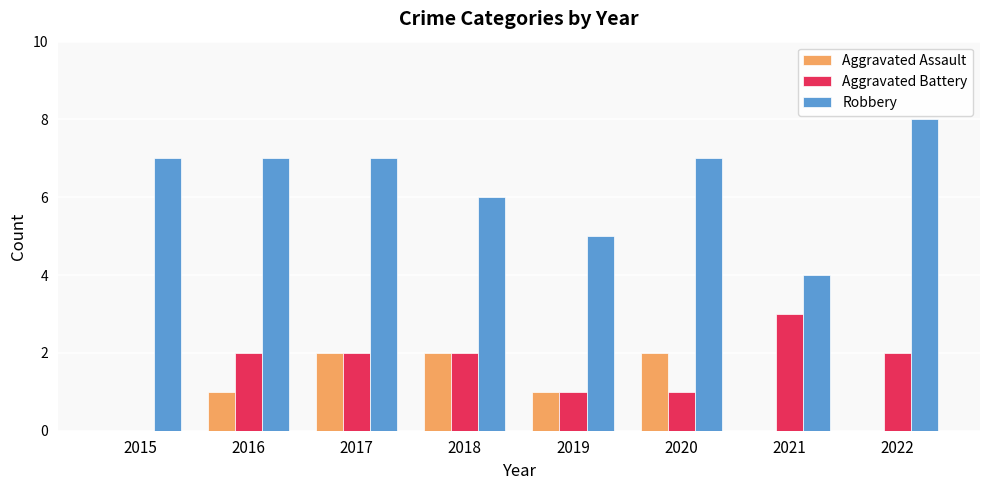

The Aggravated Assault series shows 2 at 2018. True or false?

True